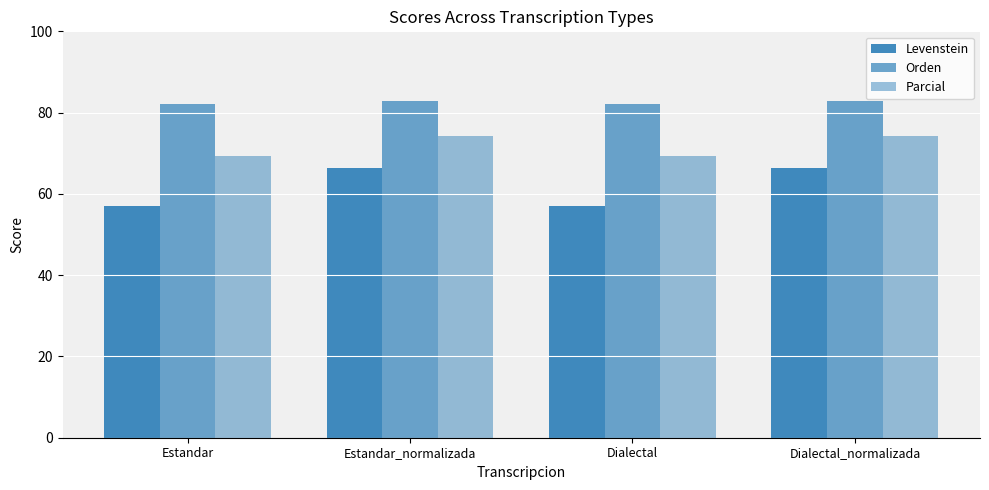

Reading left to right, list all the values displayed in this chart.

Levenstein: Estandar=57.1	Estandar_normalizada=66.3	Dialectal=57.1	Dialectal_normalizada=66.3
Orden: Estandar=82.2	Estandar_normalizada=82.8	Dialectal=82.2	Dialectal_normalizada=82.8
Parcial: Estandar=69.2	Estandar_normalizada=74.1	Dialectal=69.2	Dialectal_normalizada=74.1